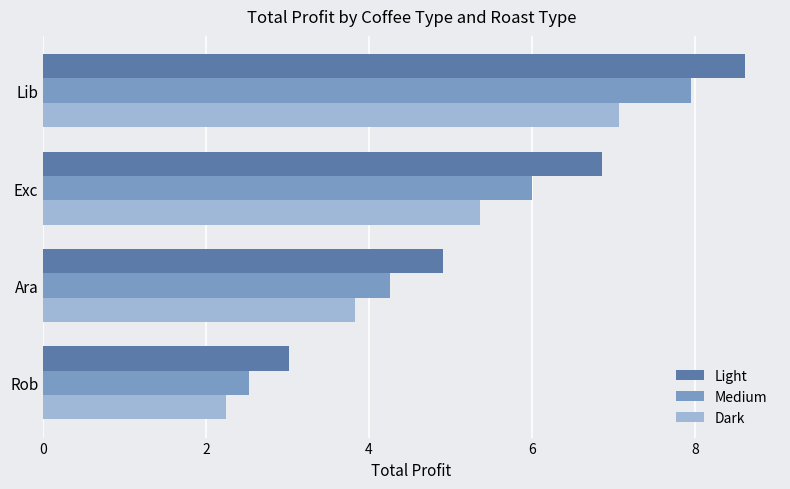

Is the value of Dark at Exc greater than the value of Medium at Rob?

Yes